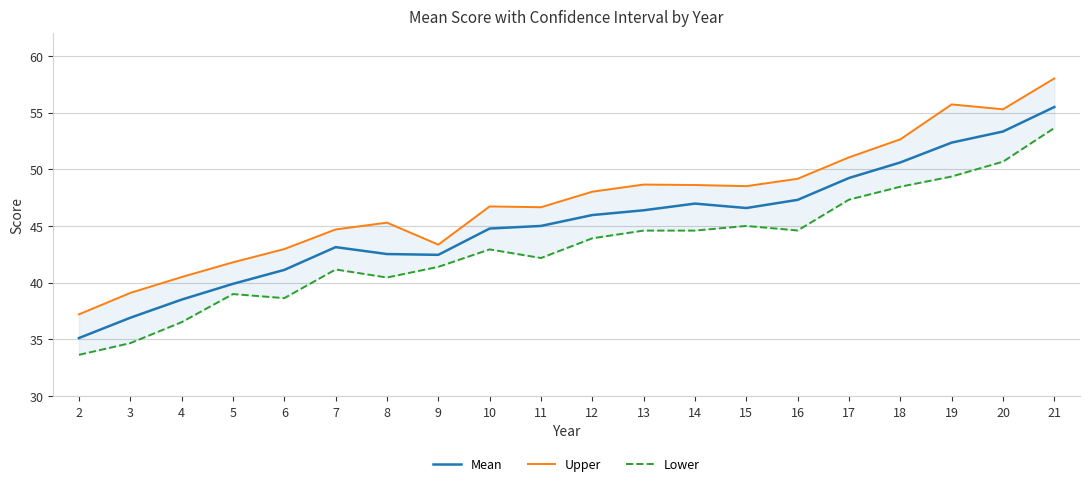

How many data points in Upper are above 48?

10